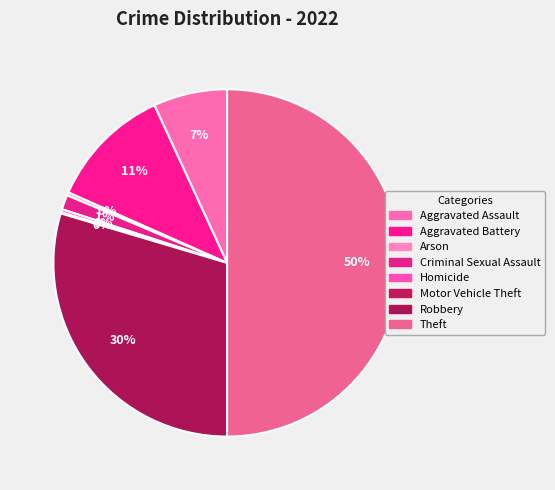

True or false: Aggravated Battery accounts for 1% of the total.

False